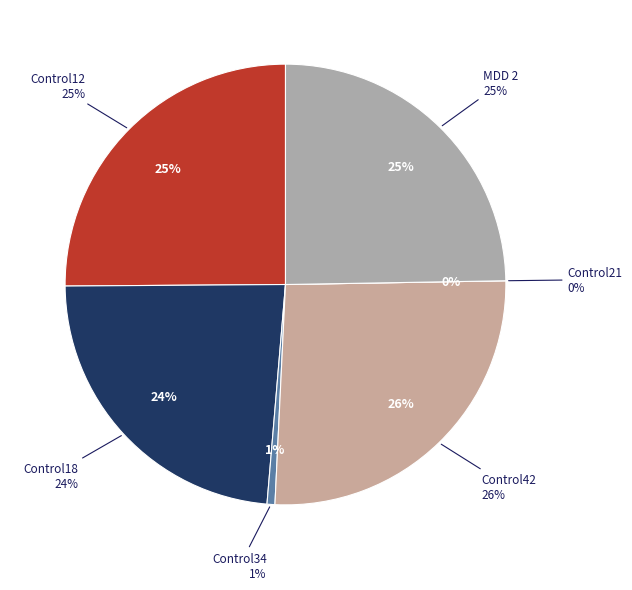

Does any single category account for the majority?

No